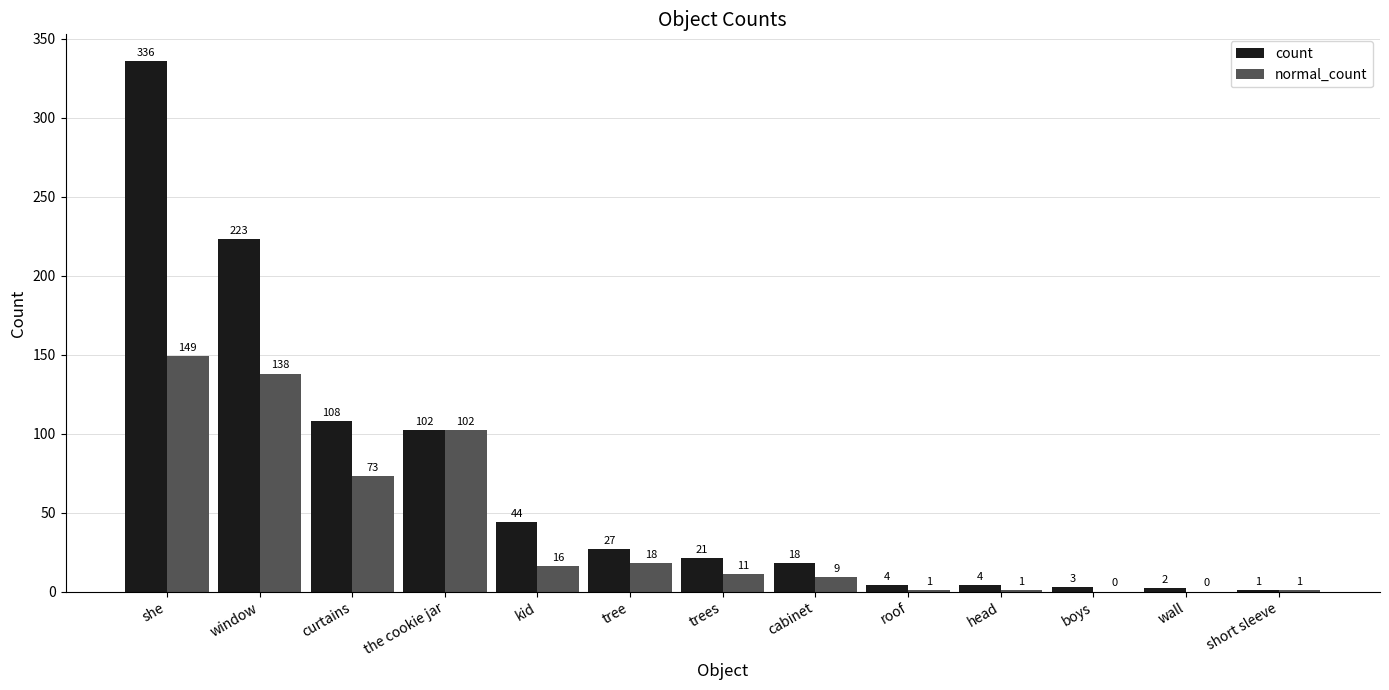

What is the average value of the normal_count series?

40